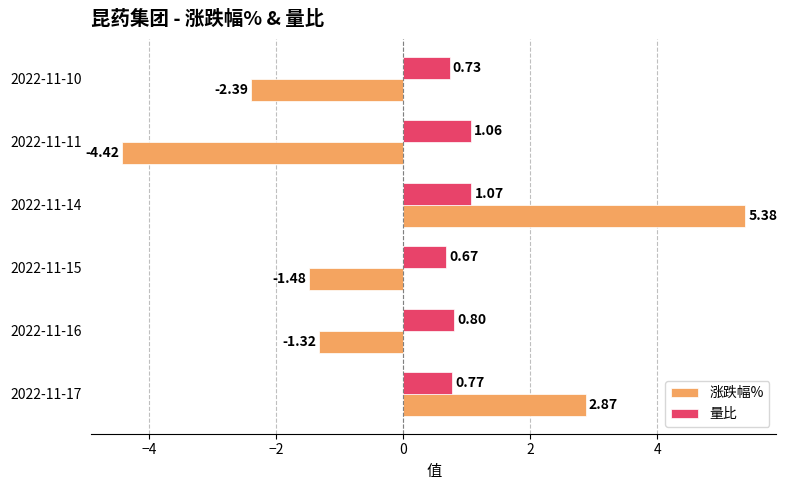

How many data points in 涨跌幅% are less than -1?

4